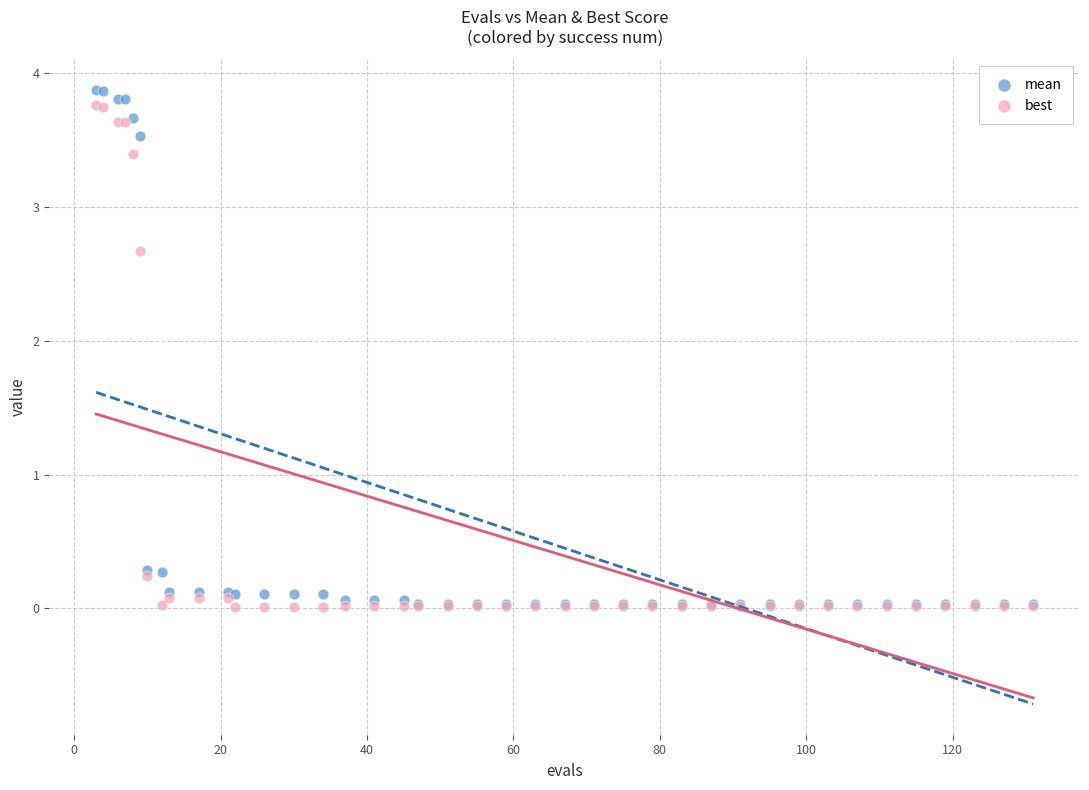

Which series reaches the maximum Y coordinate?

mean